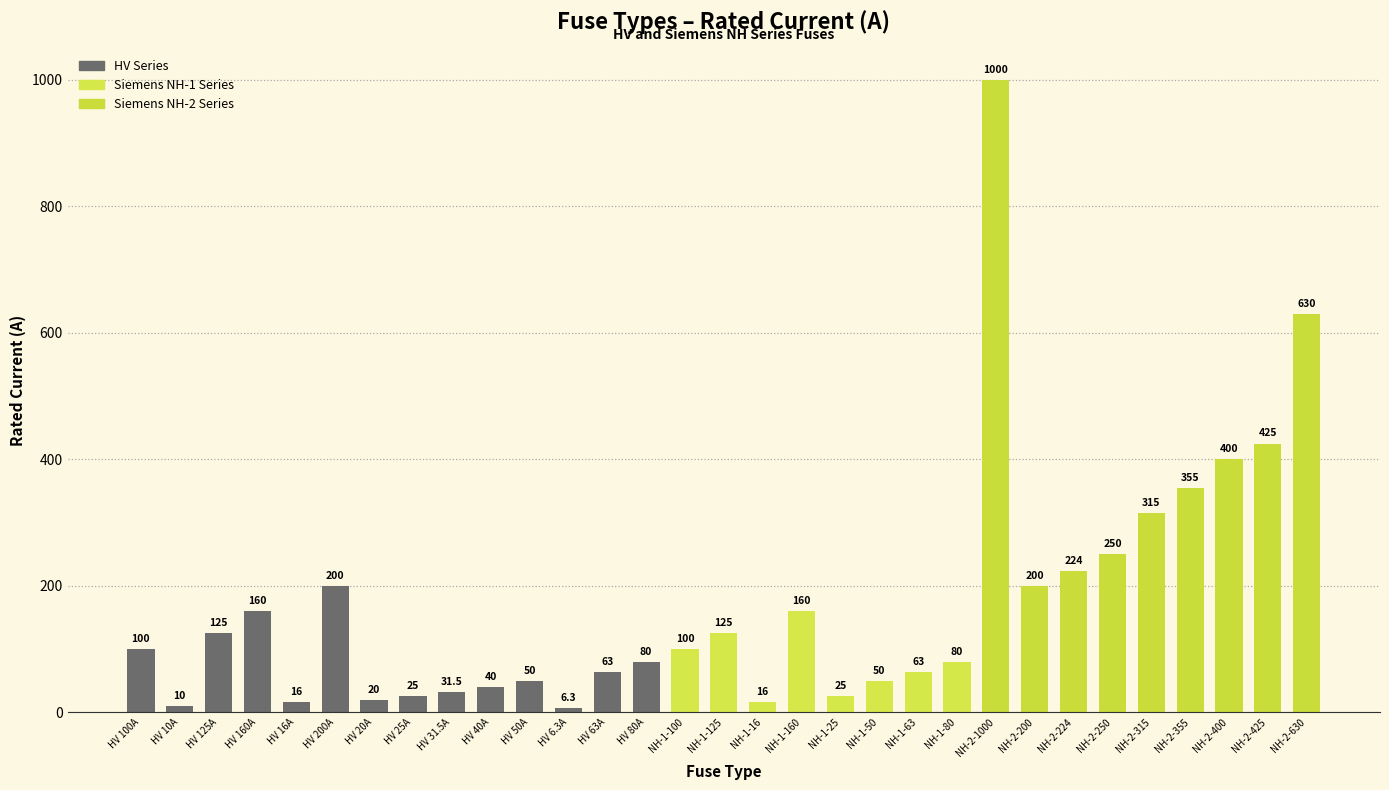

What position from the right is HV 160A?

28